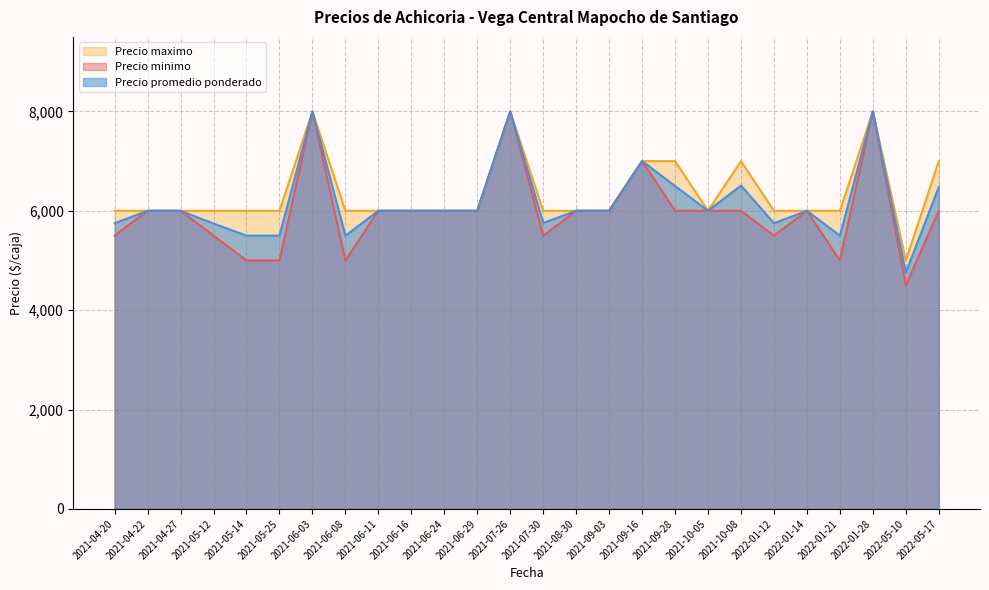

True or false: Precio minimo and Precio promedio ponderado cross at least once.

False